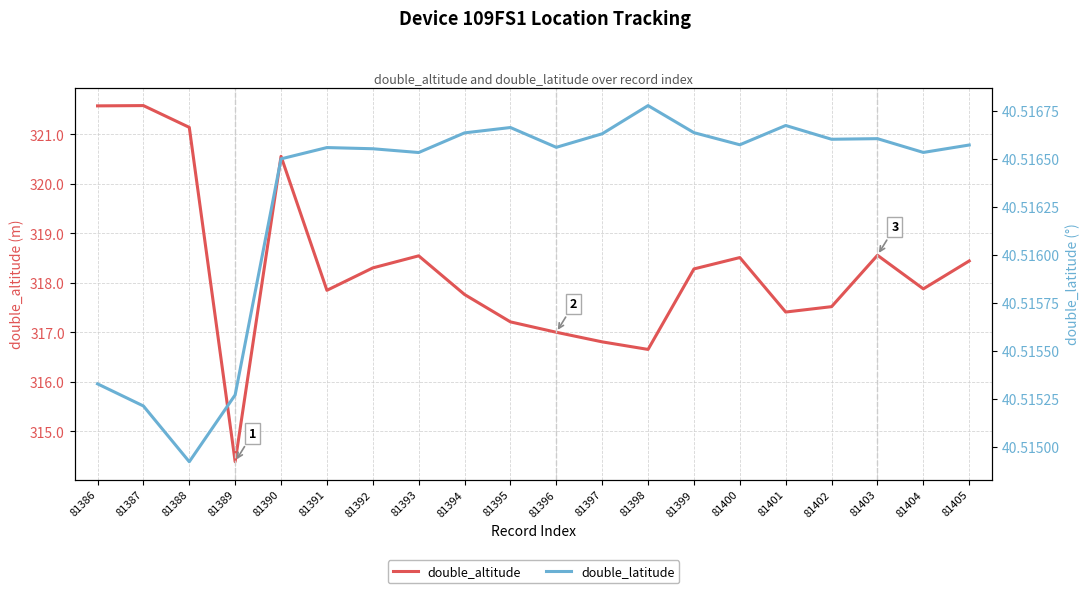

What is the minimum value for double_altitude?

314.4